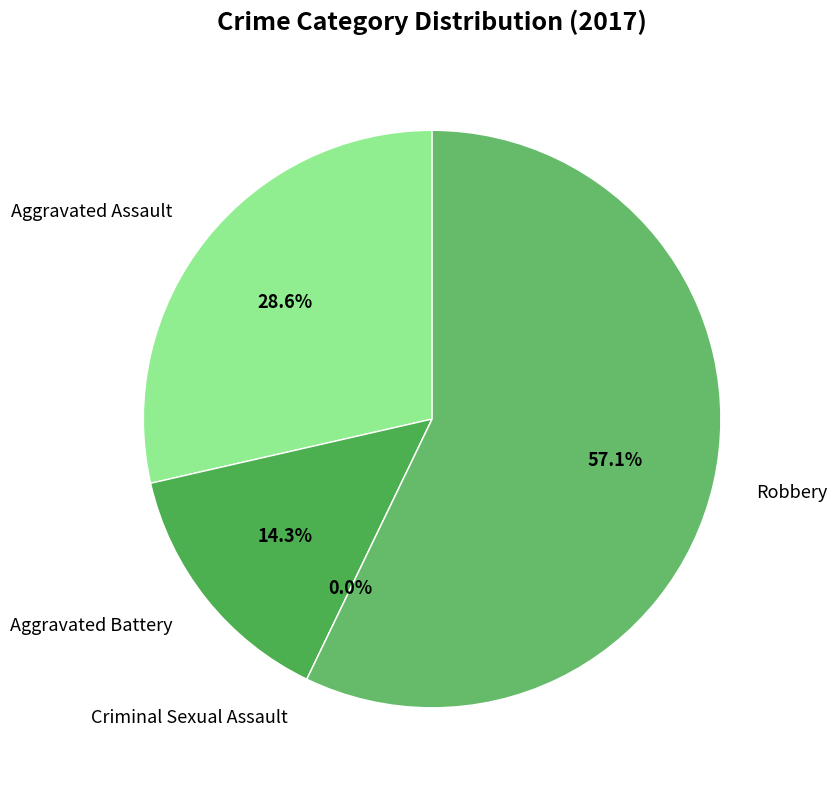

What percentage do Aggravated Assault and Robbery together represent?

85.7%